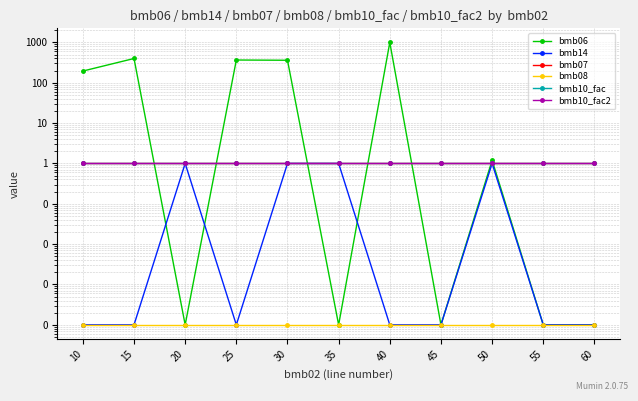

At which category is the sum across all series the highest?

40